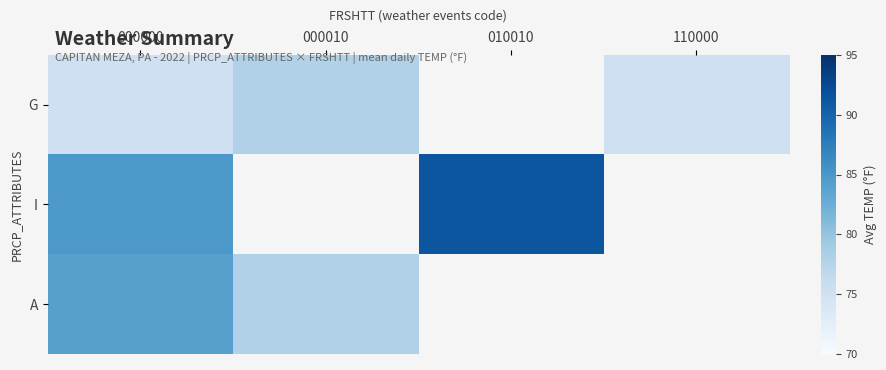

Rank the series by their maximum value, from lowest to highest.

G, A, I